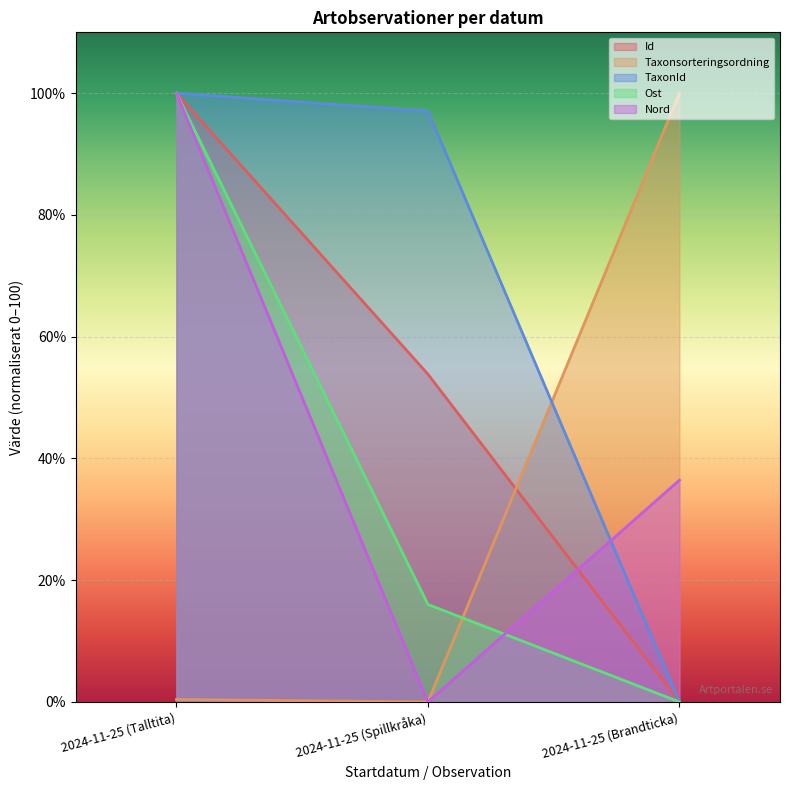

Which series has the largest total across all categories?

TaxonId